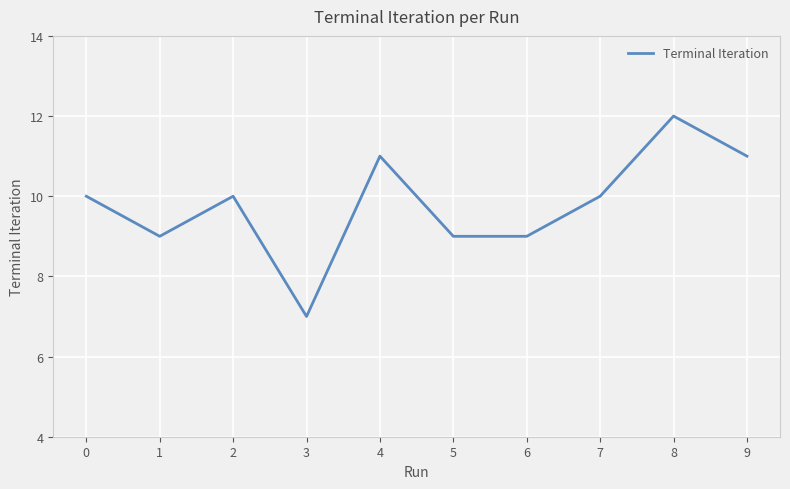

What is the smallest value displayed?

7